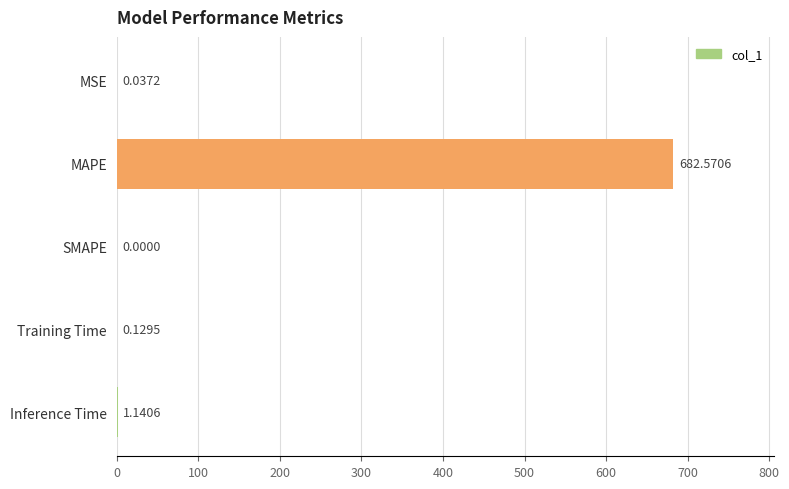

What is the maximum value shown in the chart?

682.6